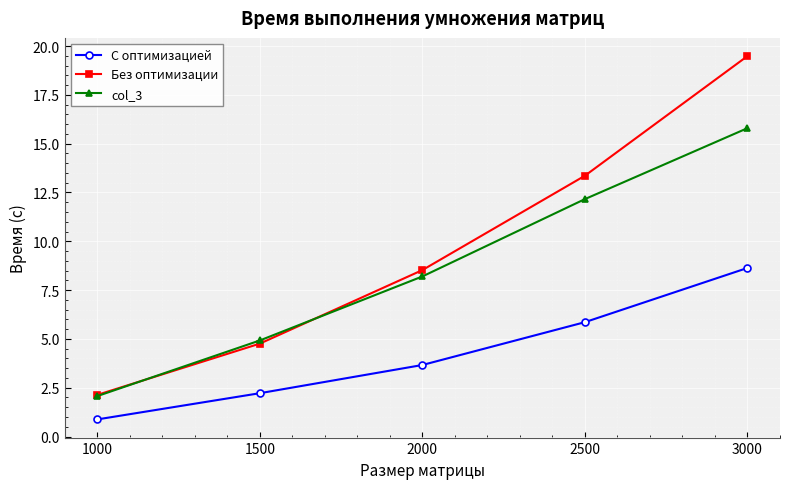

What is the value of the С оптимизацией point at the 3rd from the left?

3.7